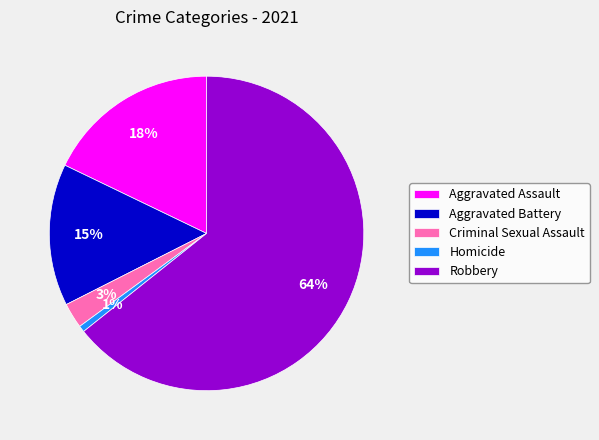

The Homicide slice represents 11% of the pie. True or false?

False